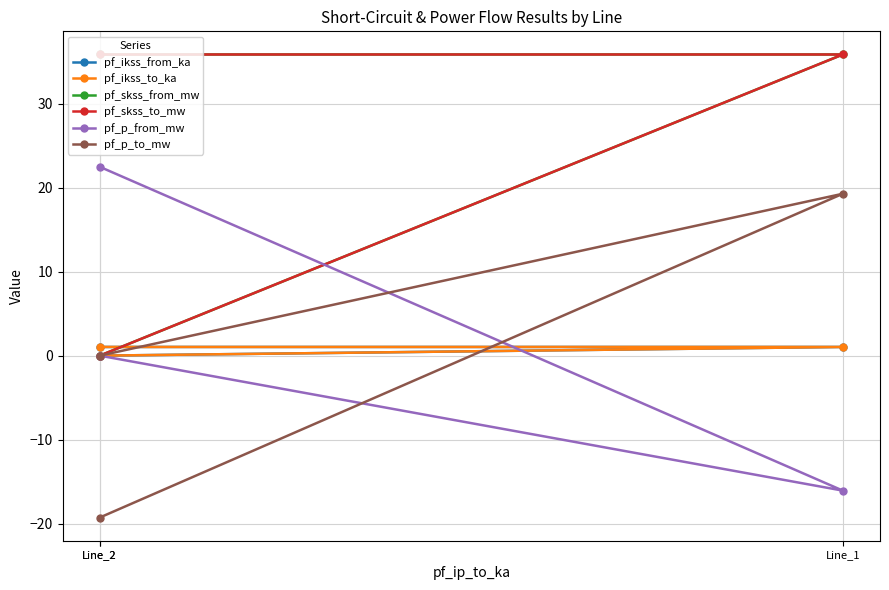

Is it true that pf_p_from_mw equals 22.5 at Line_2?

True